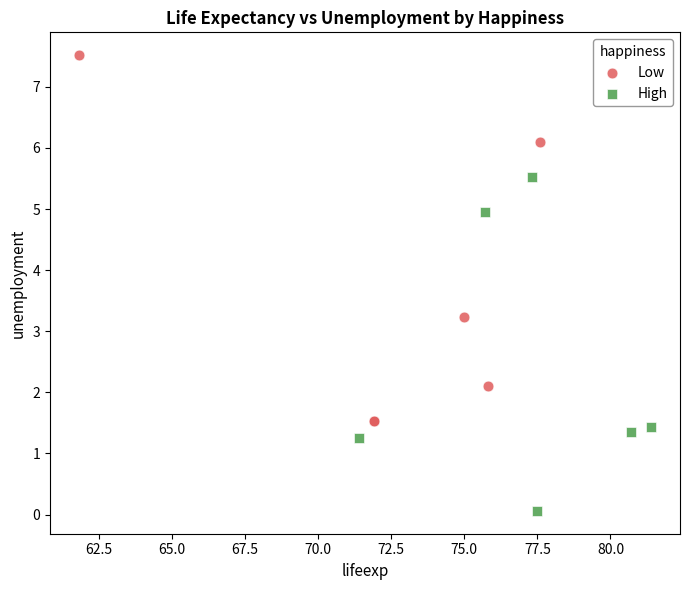

Which series reaches the maximum Y coordinate?

Low